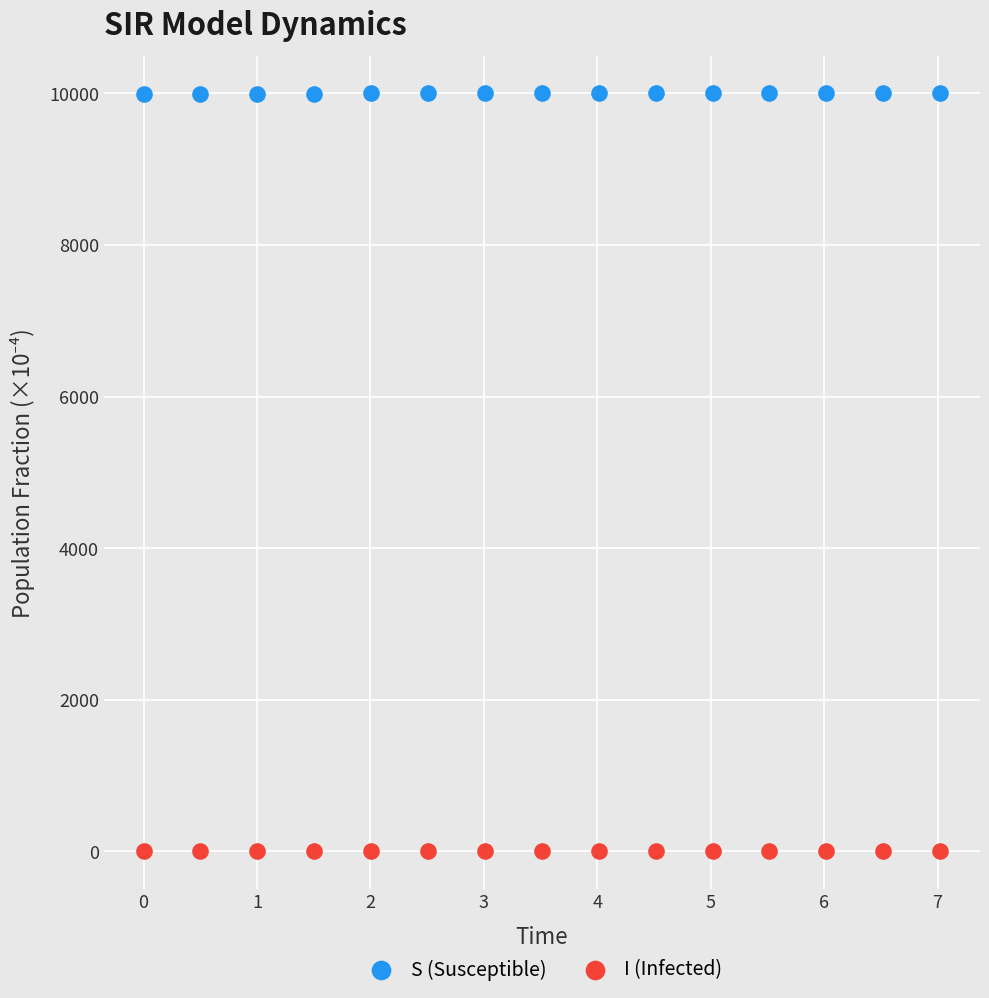

Which series reaches the maximum Y coordinate?

S (Susceptible)